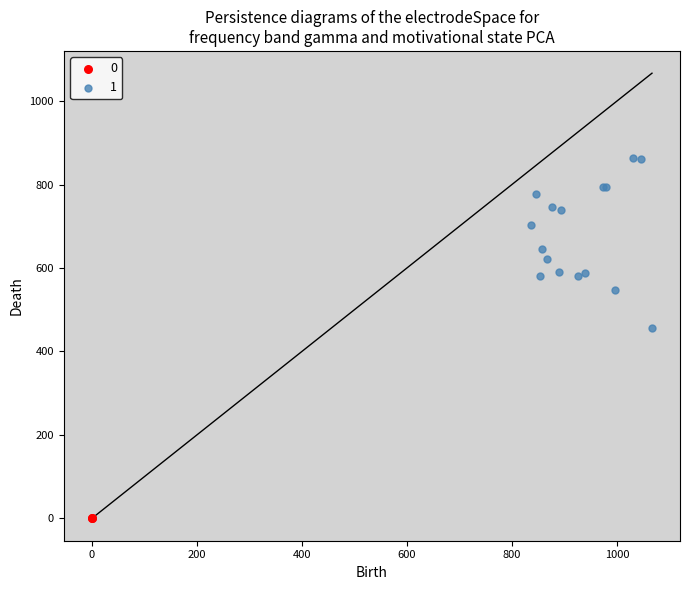

What are all the series names shown in the legend?

0, 1